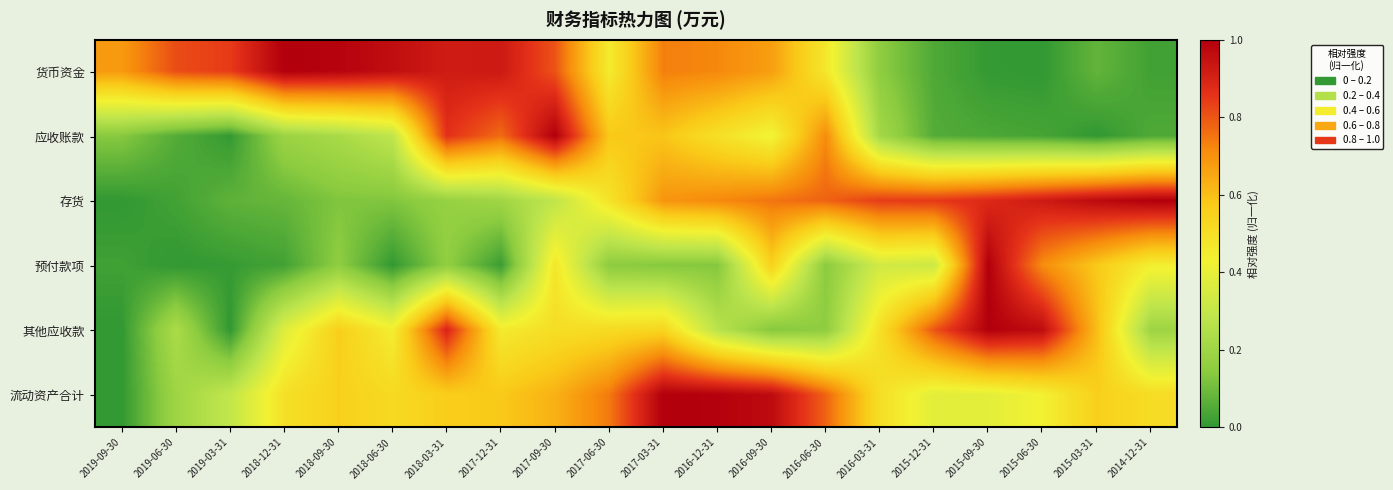

Rank the series at 2017-03-31 from lowest to highest value.

预付款项, 其他应收款, 应收账款, 存货, 货币资金, 流动资产合计